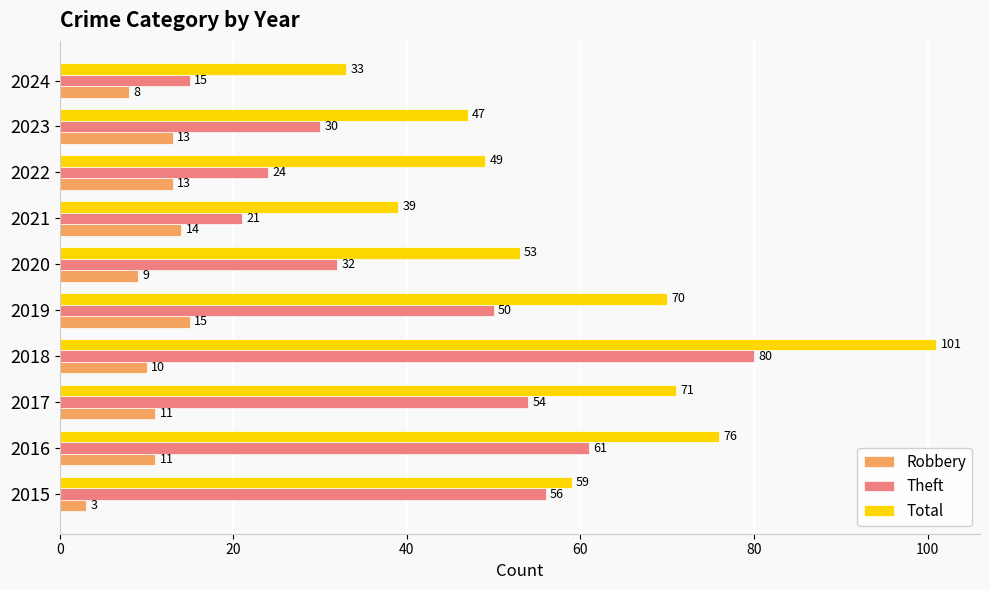

Which series has the largest range (max minus min)?

Total